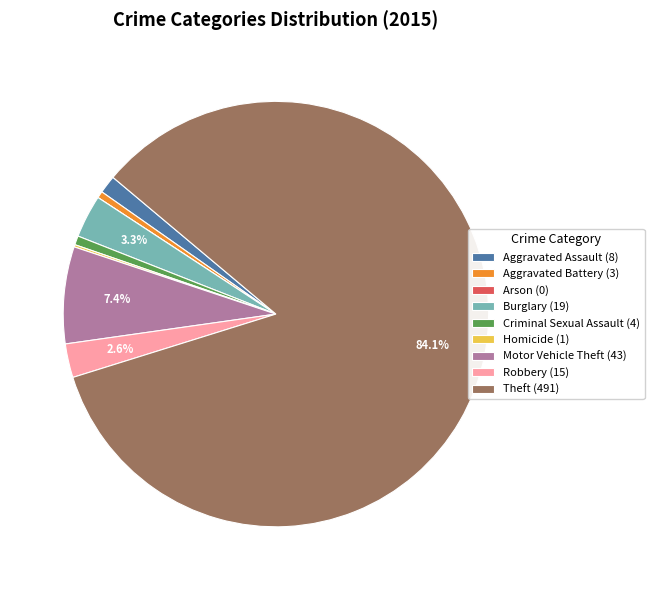

Is there a majority slice in this chart?

Yes